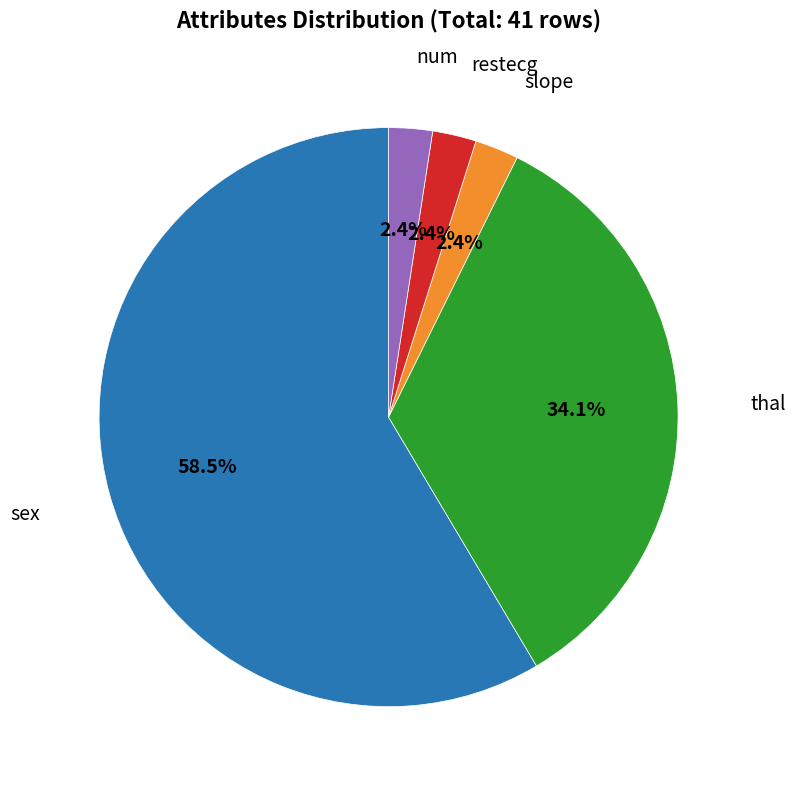

Is there any slice that represents more than half of the pie?

Yes